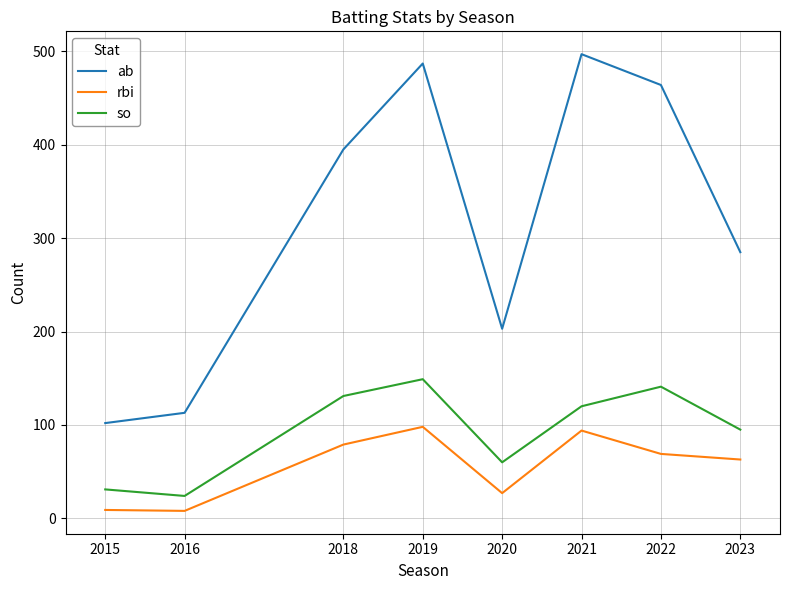

At which category does so reach its first local valley?

2016